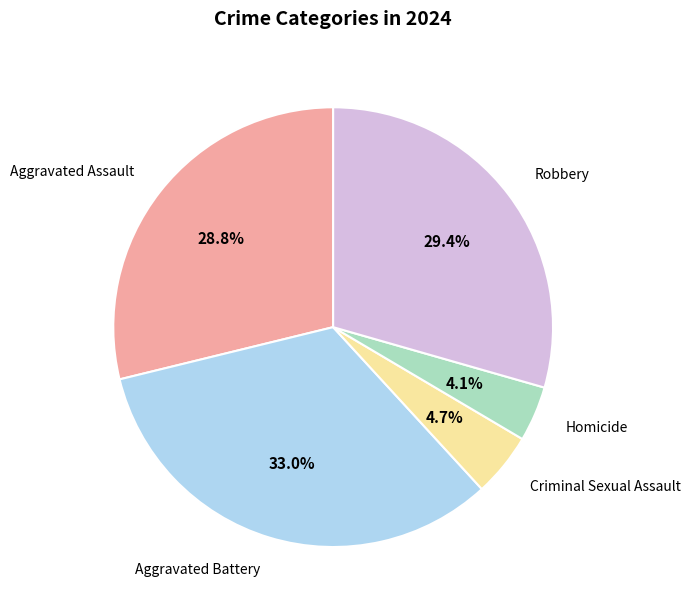

Is there any slice that represents more than half of the pie?

No